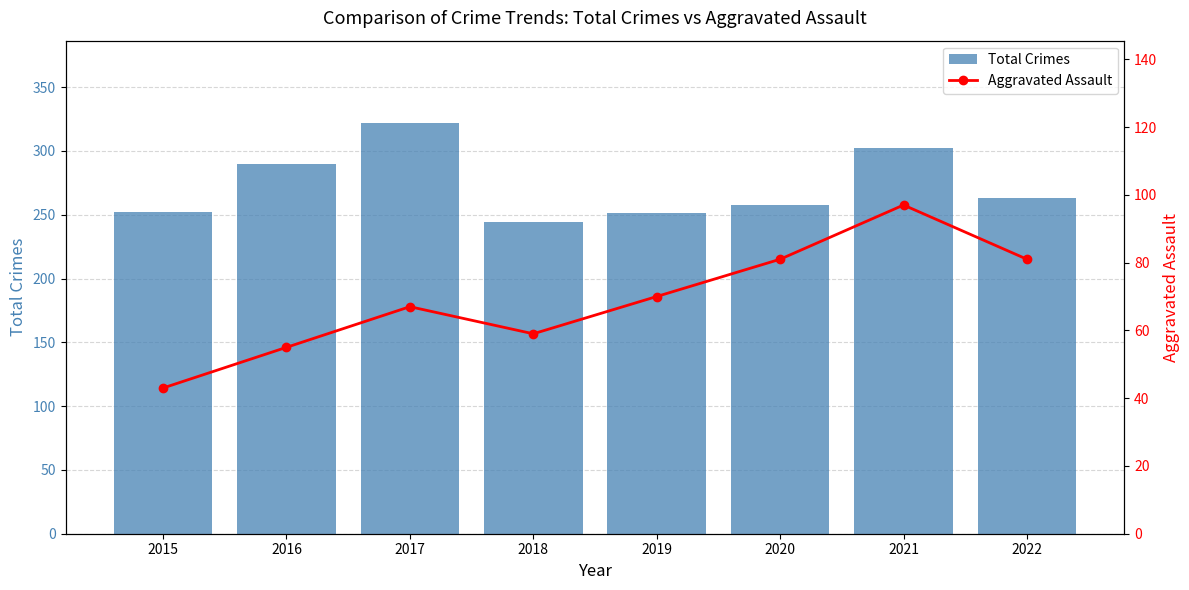

What is the value of the Aggravated Assault bar at the 1st from the left?

43